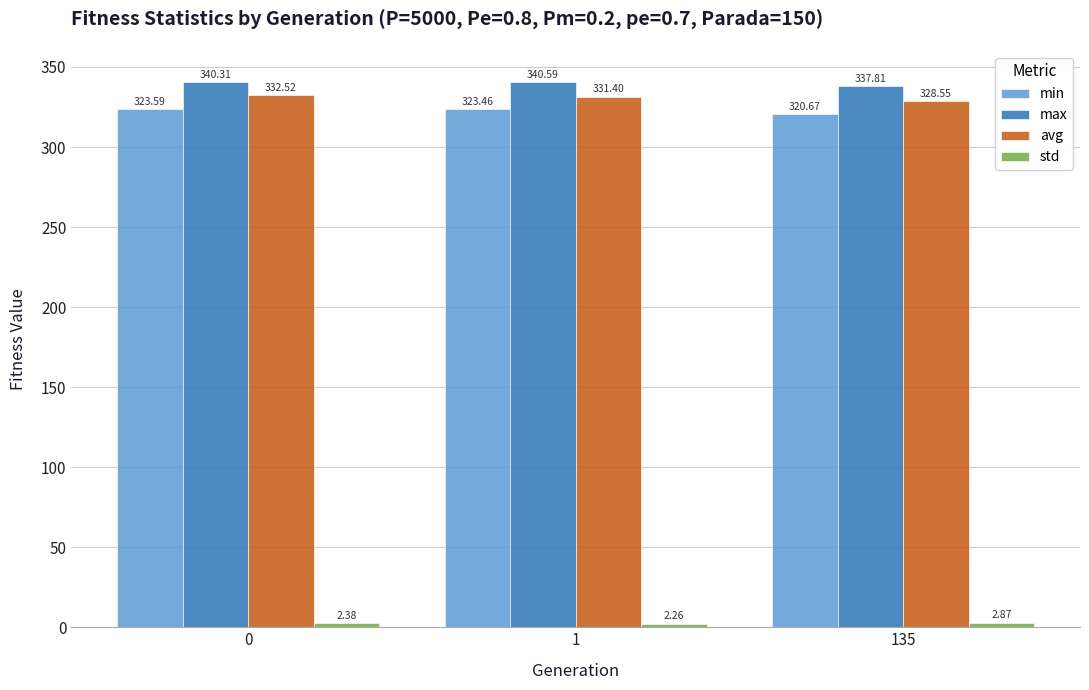

What is the sum of all min values?

967.7